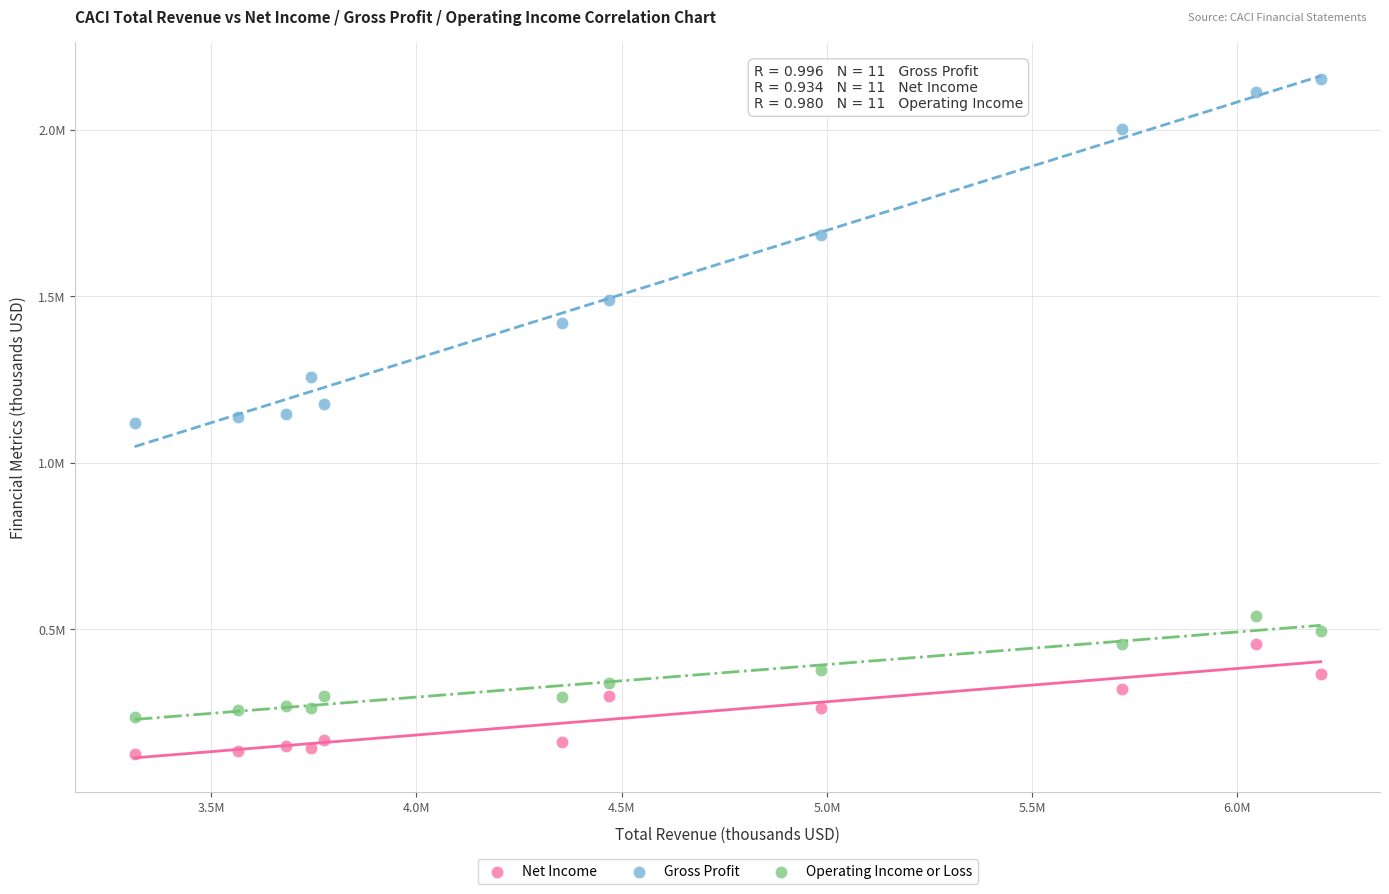

What are all the series names shown in the legend?

Net Income, Gross Profit, Operating Income or Loss